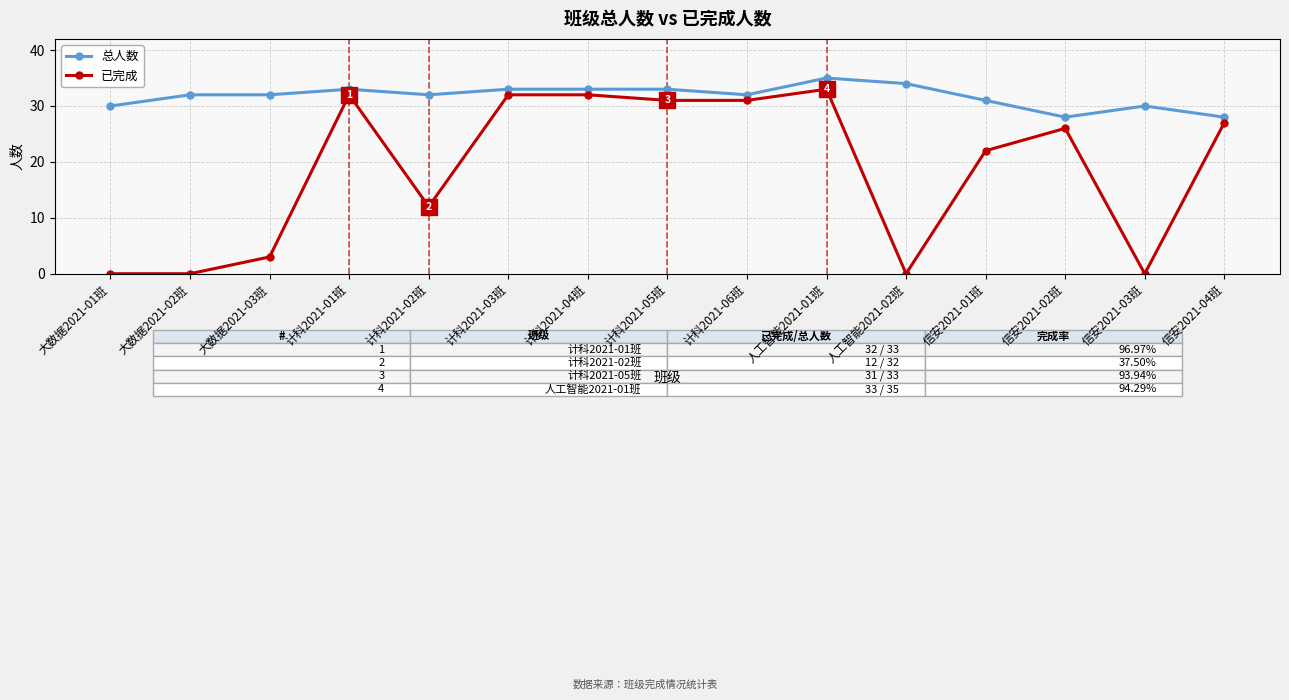

What is the difference between the second highest and minimum values in the 总人数 series?

6